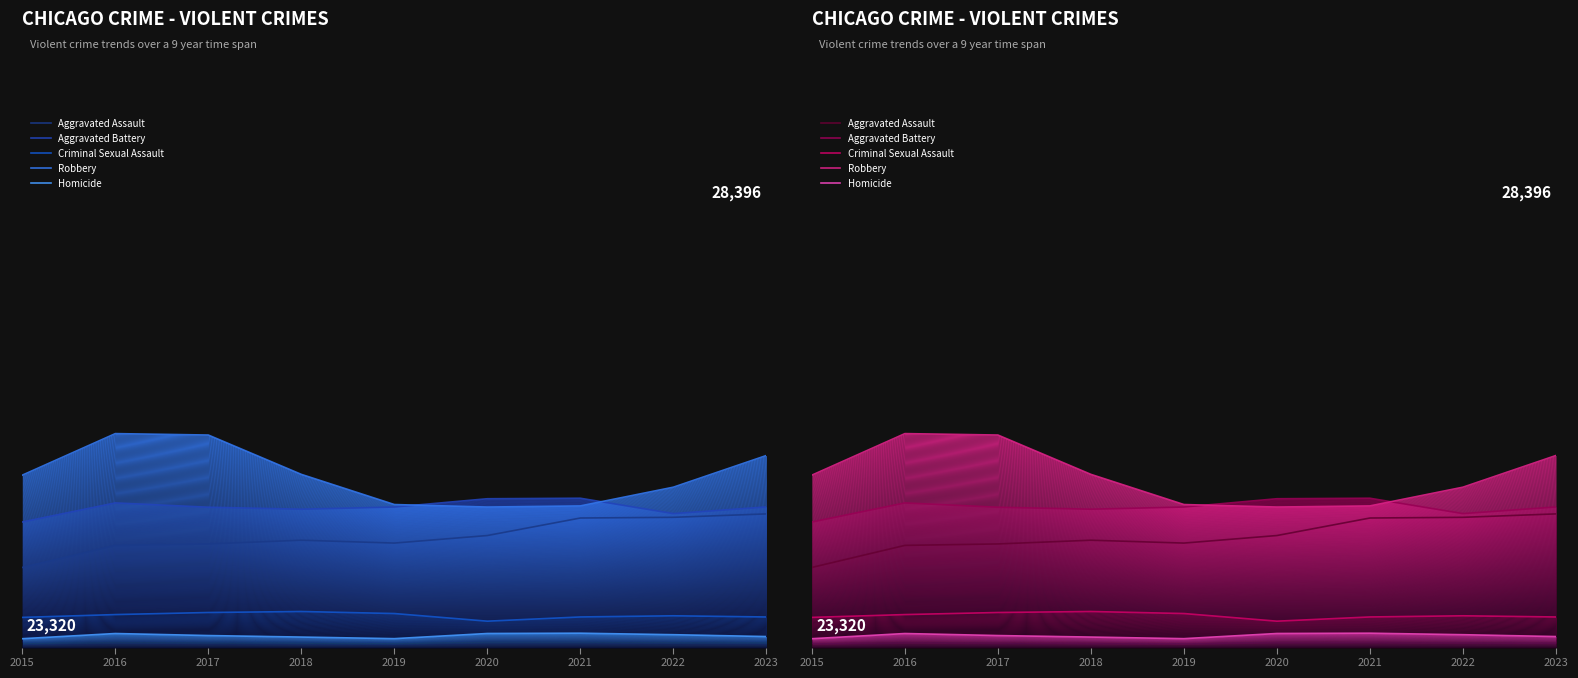

True or false: Homicide and Criminal Sexual Assault intersect in this chart.

False